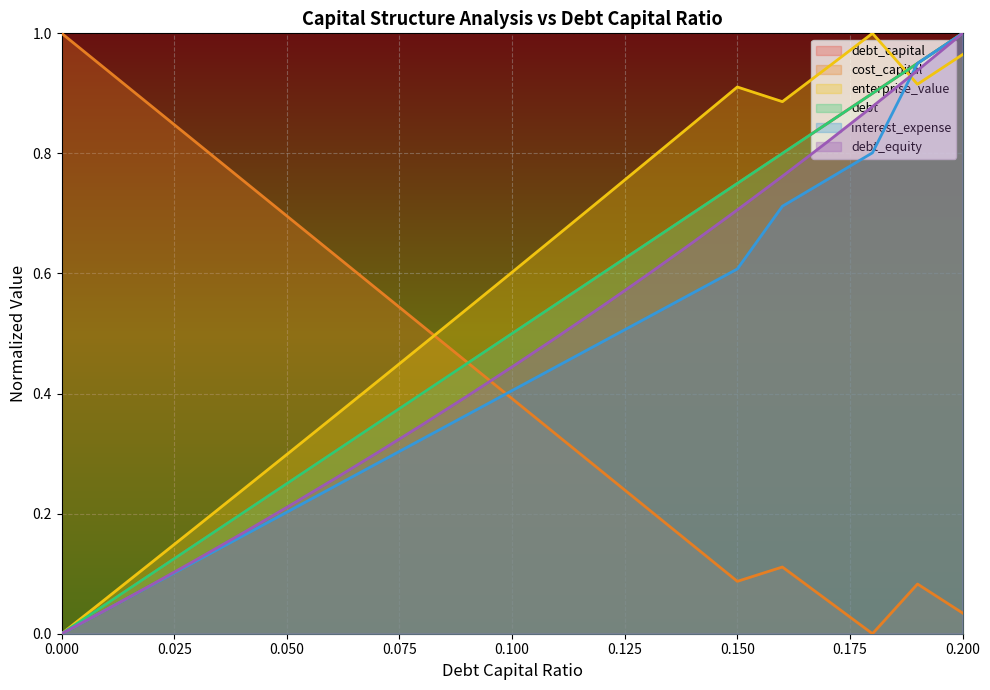

Between which two adjacent categories do enterprise_value and debt_capital first intersect?

0.18 and 0.19